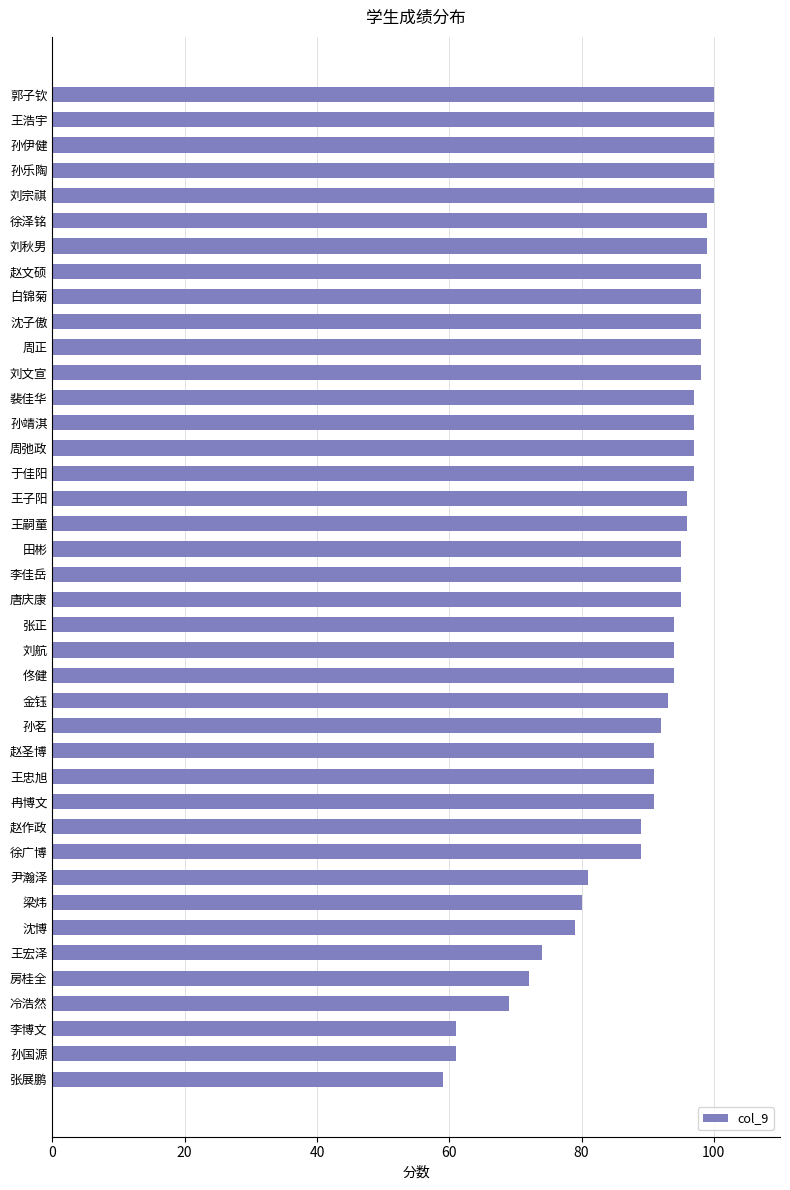

The chart shows a value of 148 at 李佳岳. True or false?

False